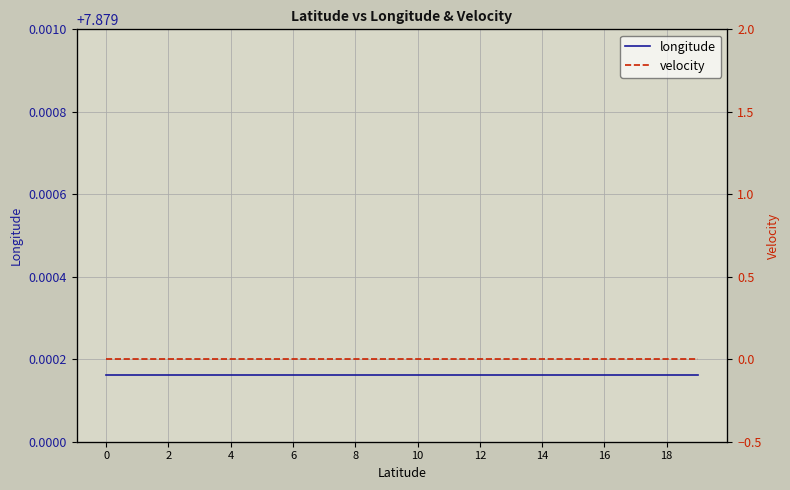

What is the average value of the longitude series?

7.9